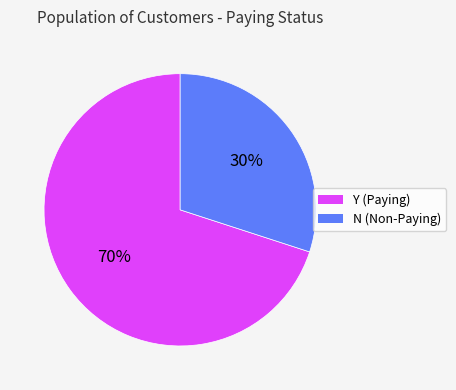

What percentage is the N slice, to the nearest percent?

30%